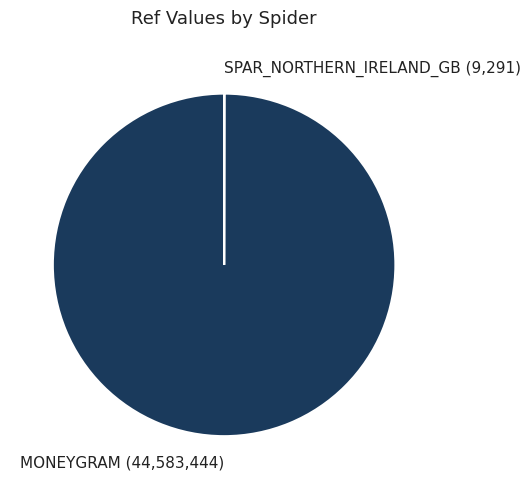

Is there any slice that represents more than half of the pie?

Yes